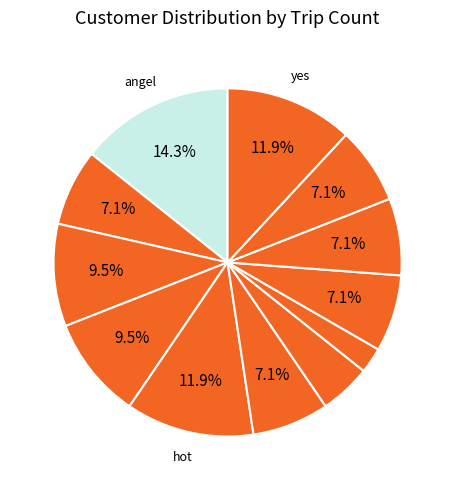

Rank the categories by value from lowest to highest.

aminach, electricity, iaf, jerusalem_muni, tara, yes, hot, intel, osem, tnuva, angel, bituch_leumi